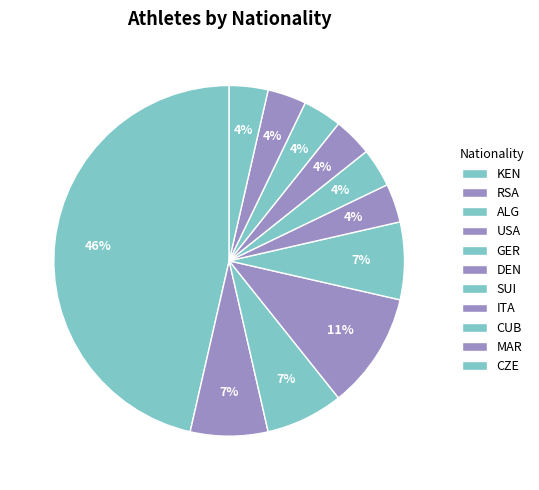

Which has a higher value, MAR or CZE?

MAR